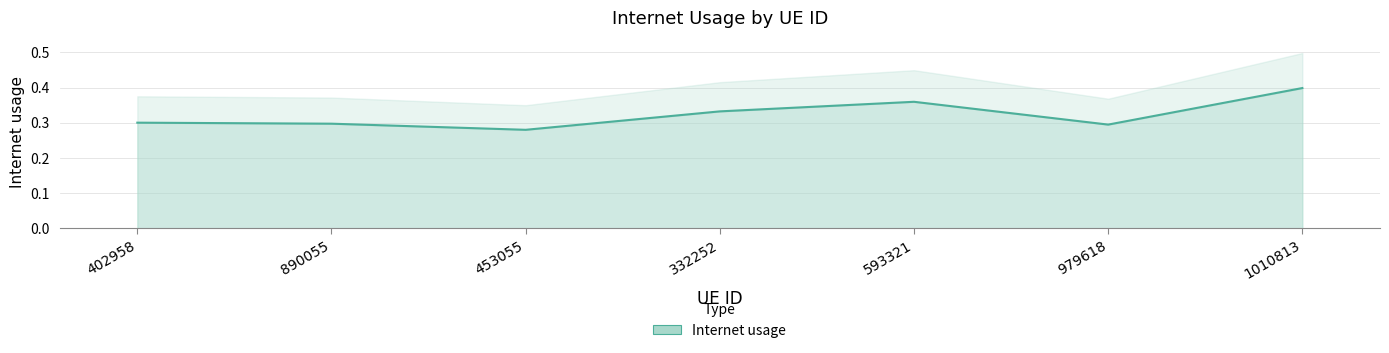

What is the value of the 3rd point from the left?

0.3